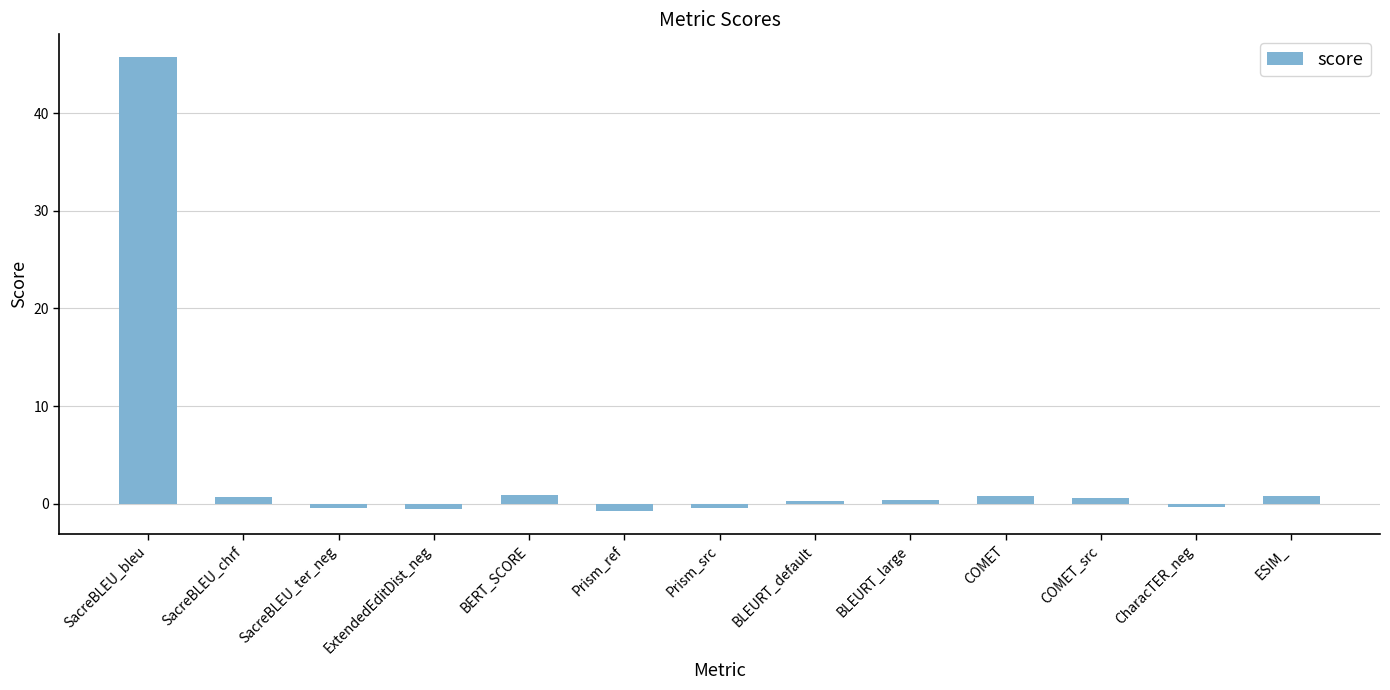

What is the label of the 10th bar from the left?

COMET